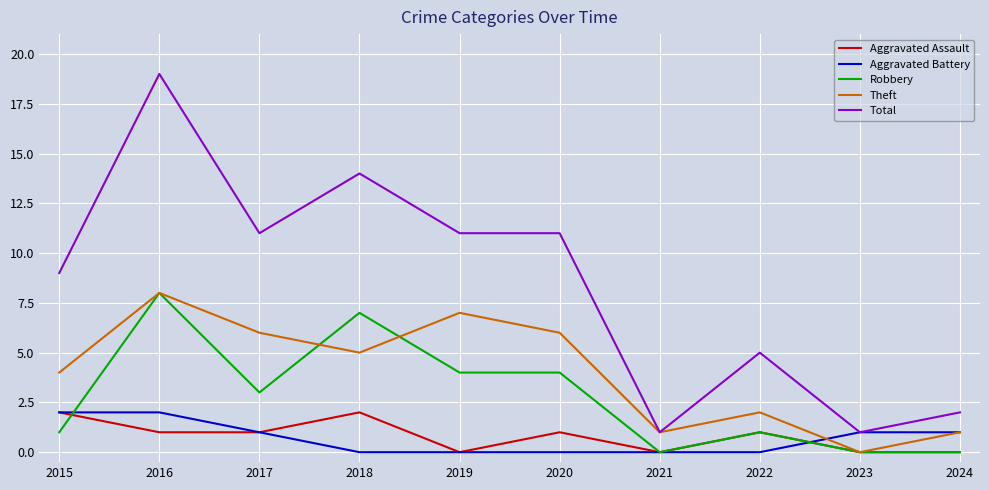

Which category has the highest value in the Robbery series?

2016